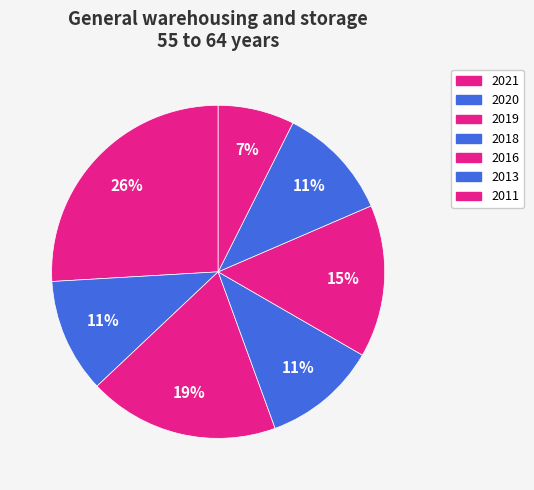

Does 2018 account for over 50% of the chart?

No